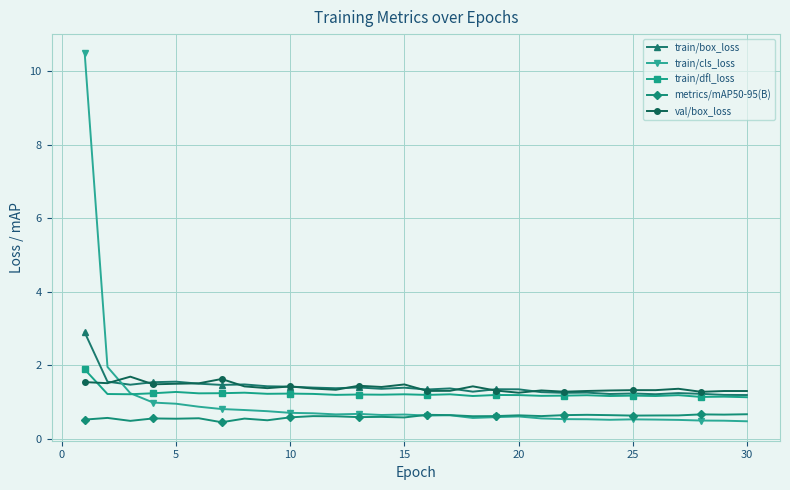

True or false: val/box_loss has more than 0 points higher than both neighbors.

True